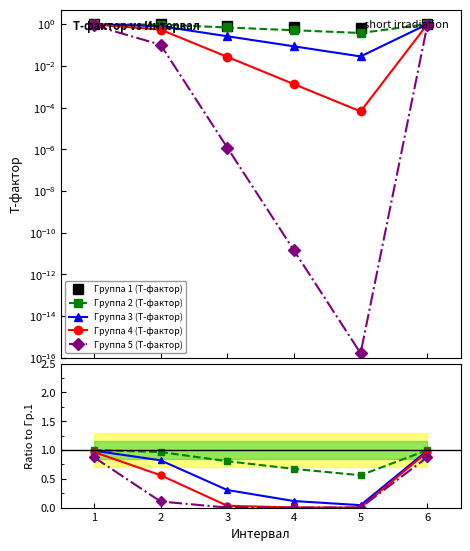

What is the sum of all Группа 5 (T-фактор) values?

1.9